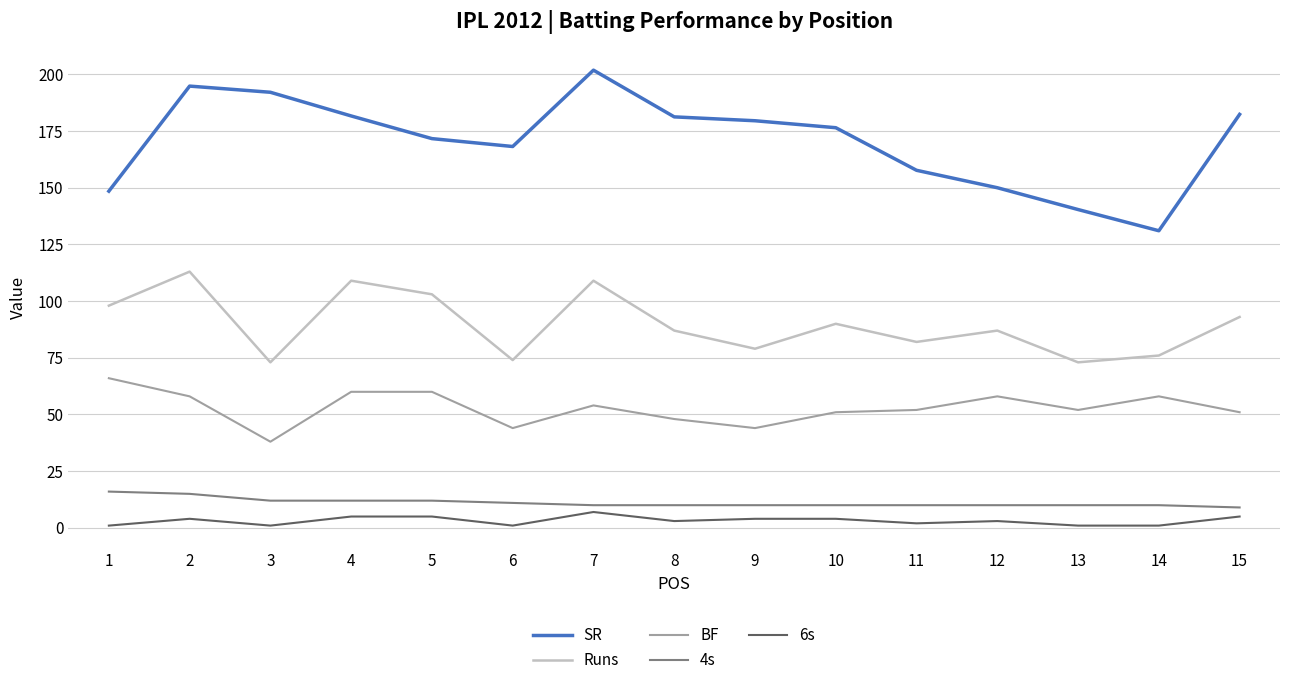

Is the value of BF at 10 greater than the value of SR at 10?

No